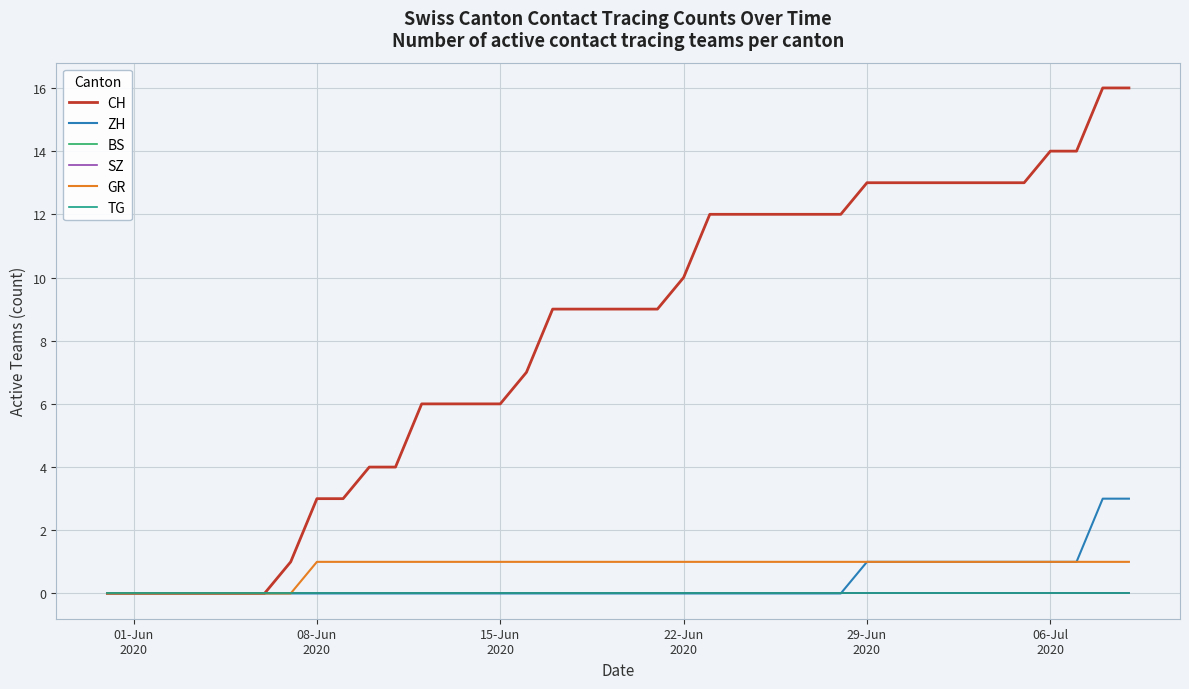

Does the chart display data point markers on the line(s)?

No